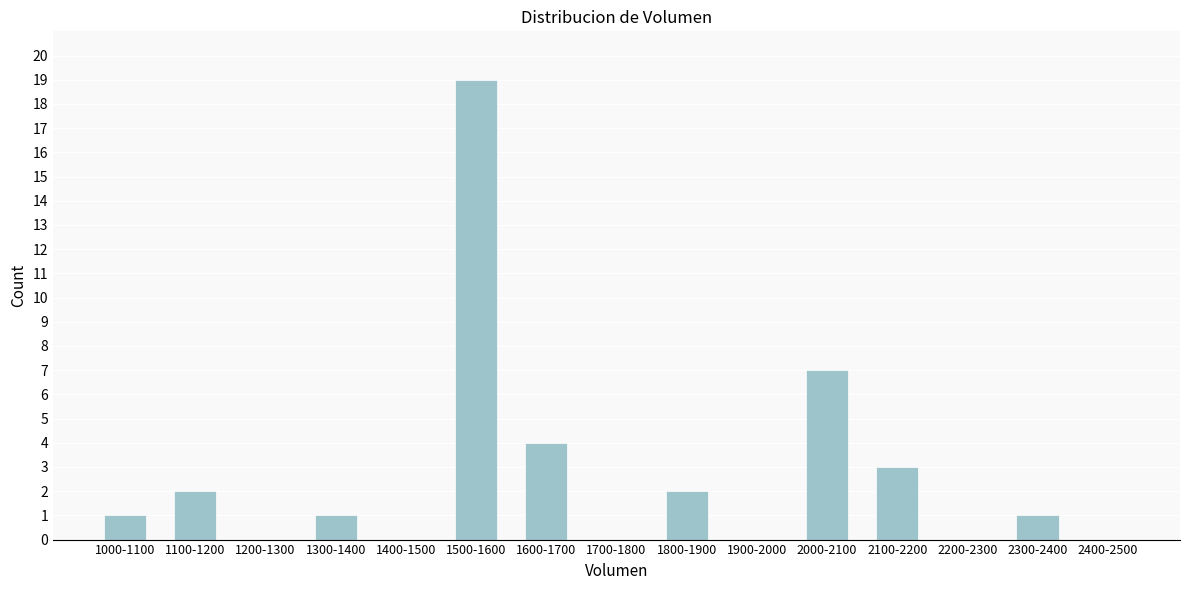

Reading right to left, what are all the values shown in this chart?

2400-2500=0	2300-2400=1	2200-2300=0	2100-2200=3	2000-2100=7	1900-2000=0	1800-1900=2	1700-1800=0	1600-1700=4	1500-1600=19	1400-1500=0	1300-1400=1	1200-1300=0	1100-1200=2	1000-1100=1